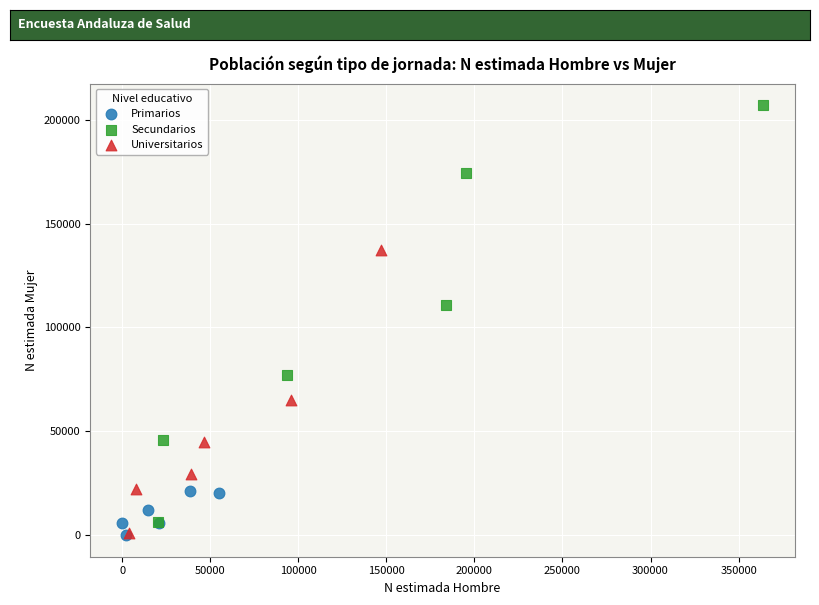

Which series has the largest Y range (max minus min)?

Secundarios